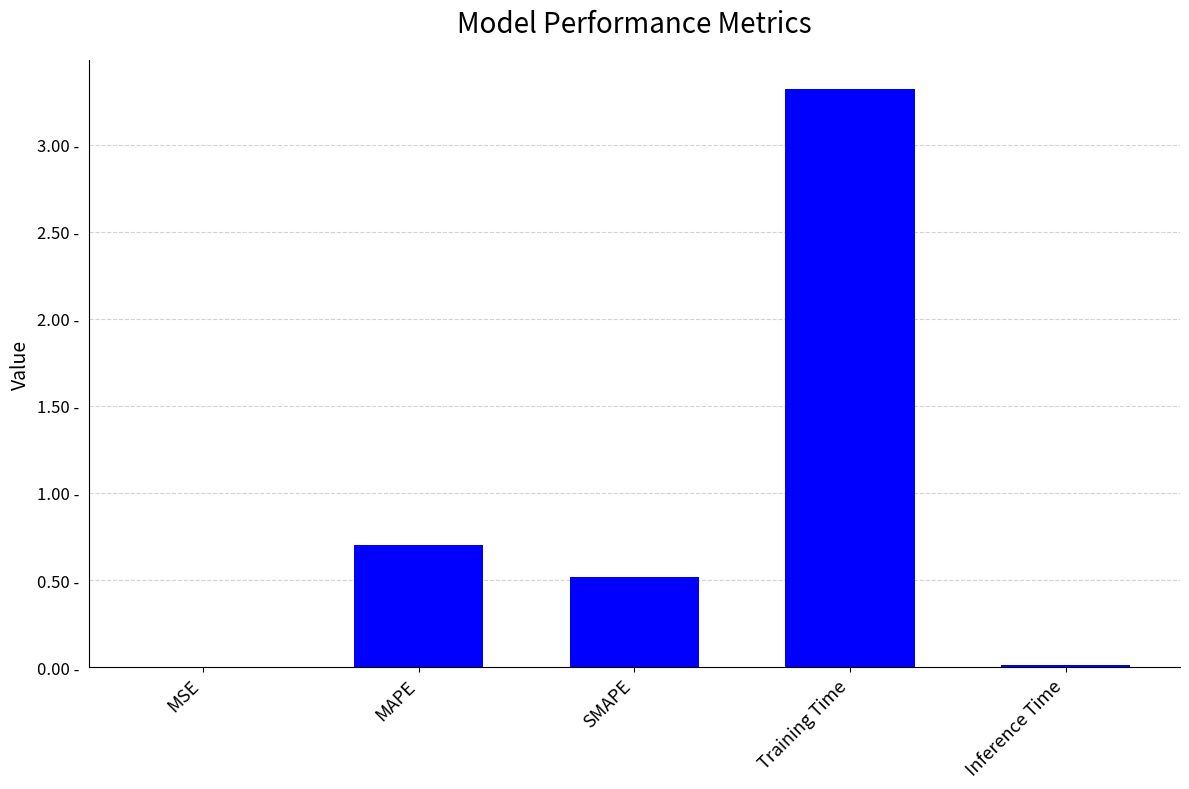

Reading left to right, list all the values displayed in this chart.

MSE=0.0	MAPE=0.7	SMAPE=0.5	Training Time=3.3	Inference Time=0.0